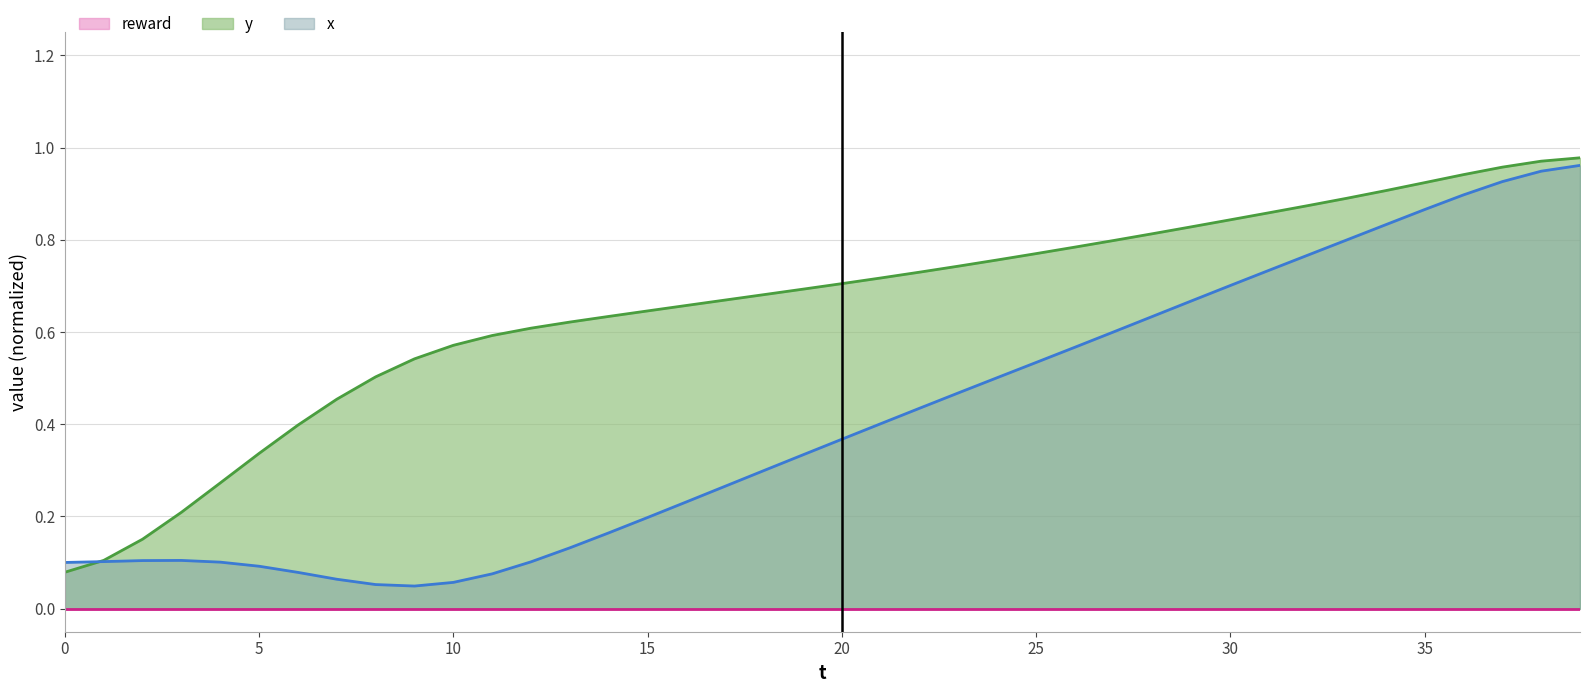

Which series has the widest spread of values?

x